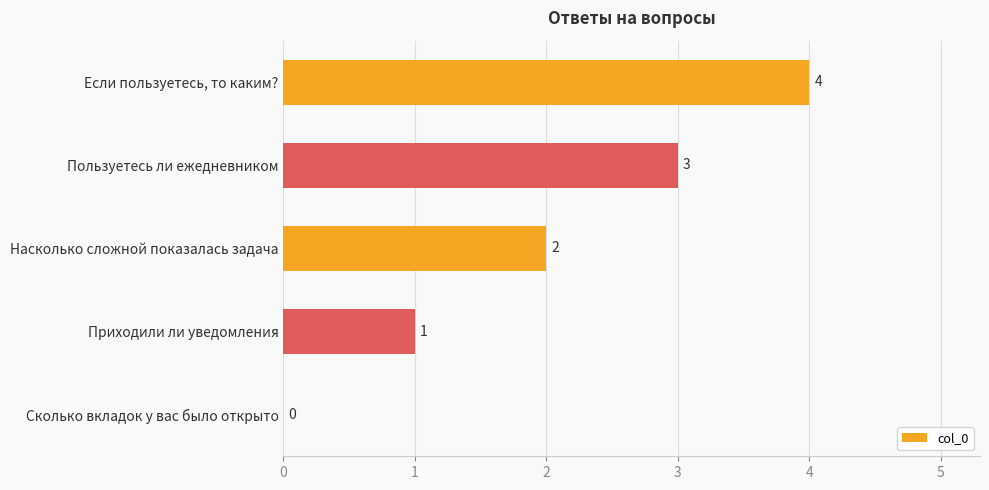

Is it true that the value at Пользуетесь ли ежедневником is 2?

False